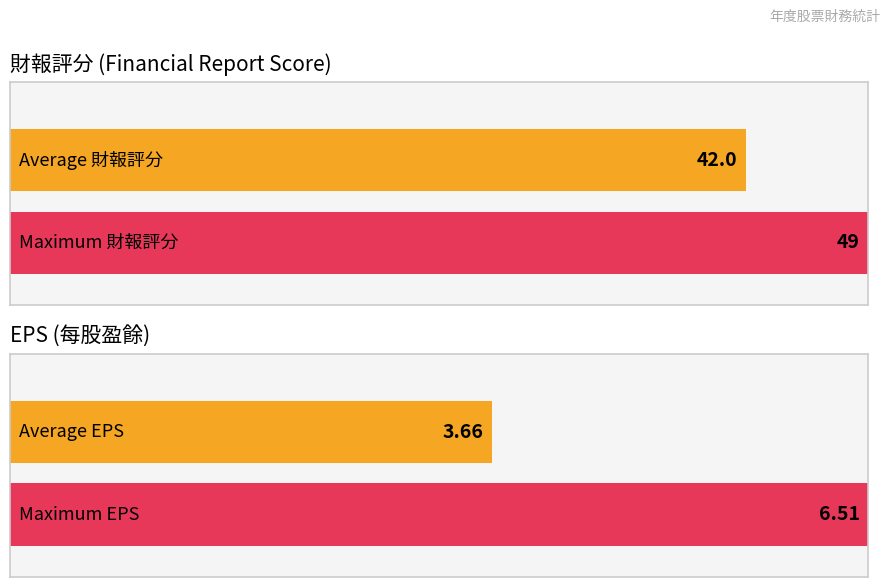

List the series in order of their overall mean, highest first.

財報評分, EPS